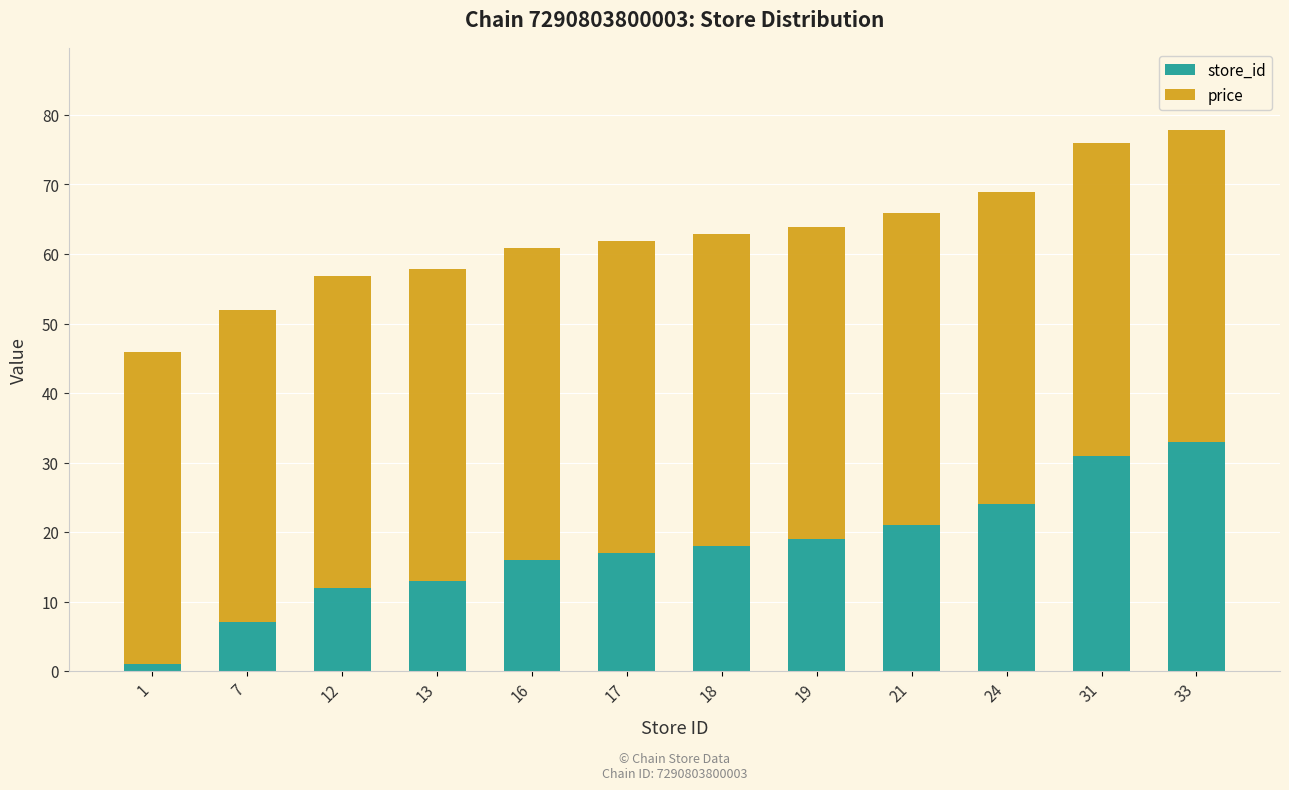

Does the chart contain any negative values?

No